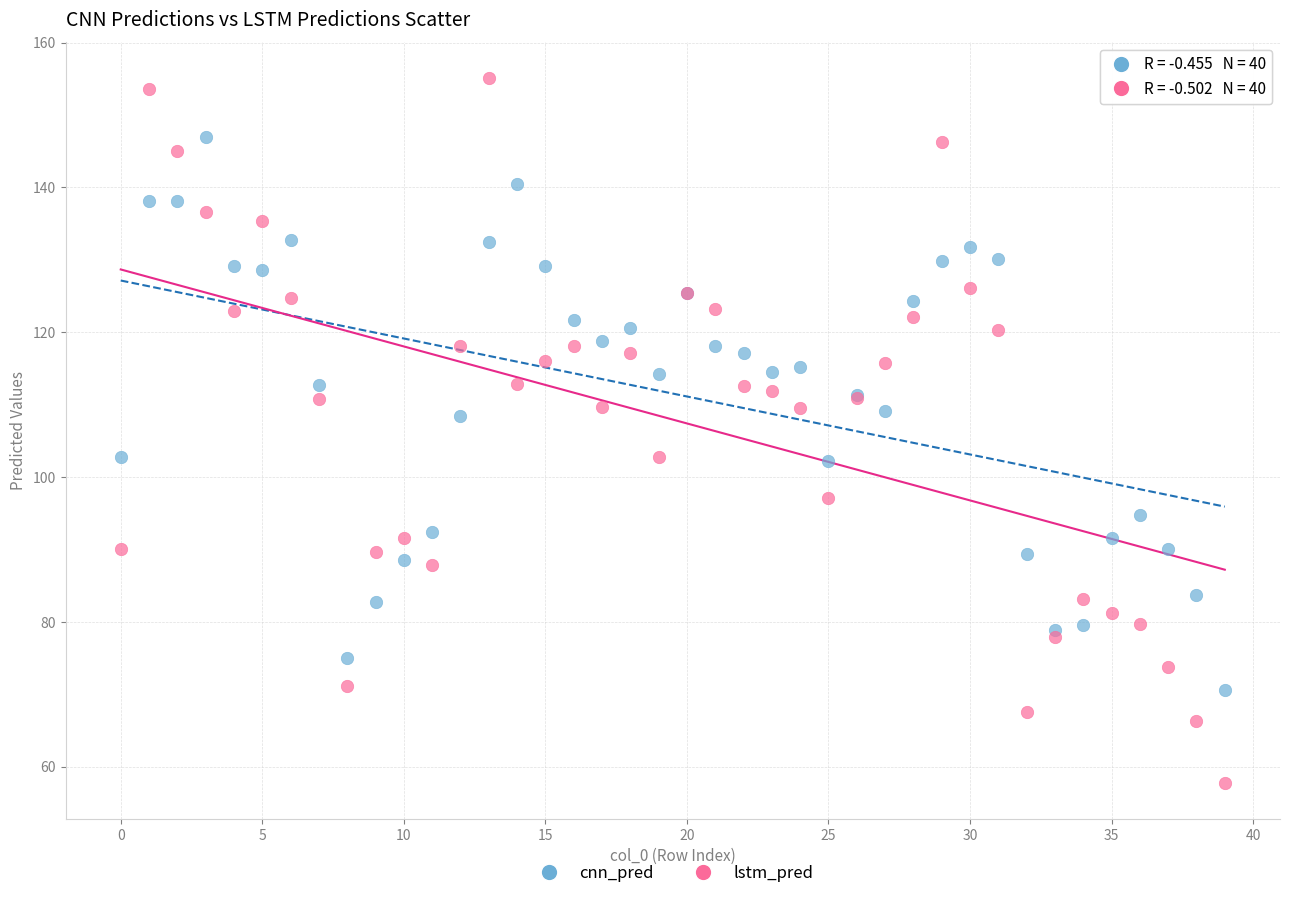

Which series reaches the minimum Y coordinate?

lstm_pred